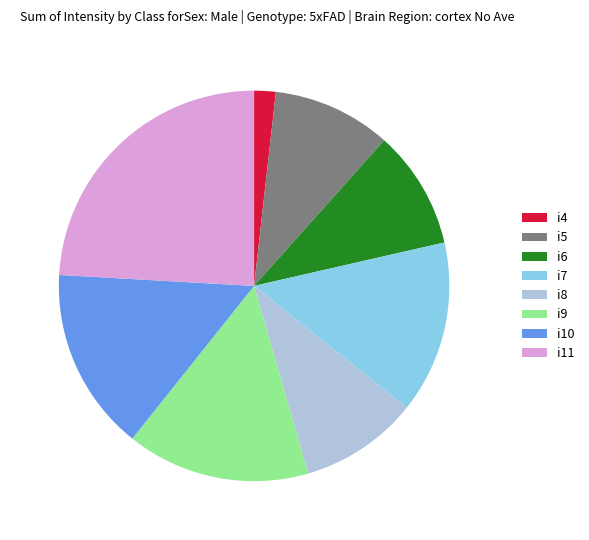

Combined, do i11 and i4 account for over 50%?

No